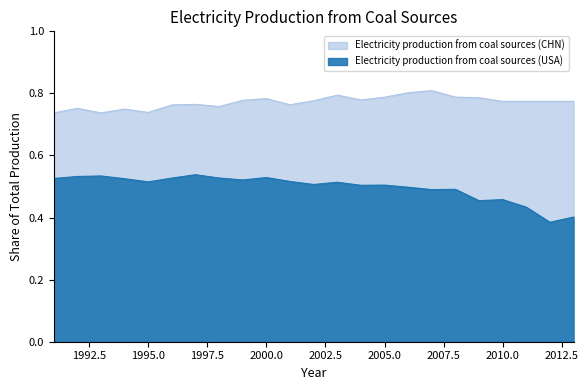

Read the Electricity production from coal sources (USA) value at 2007.

0.5